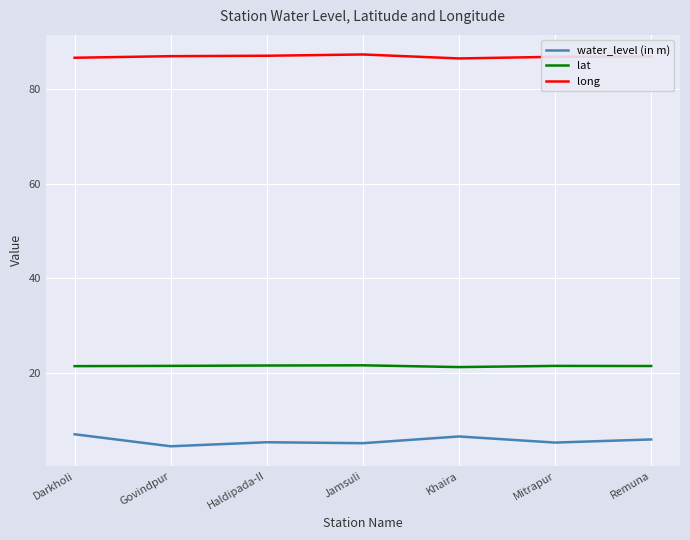

What is the difference between the maximum and minimum values in the long series?

0.8